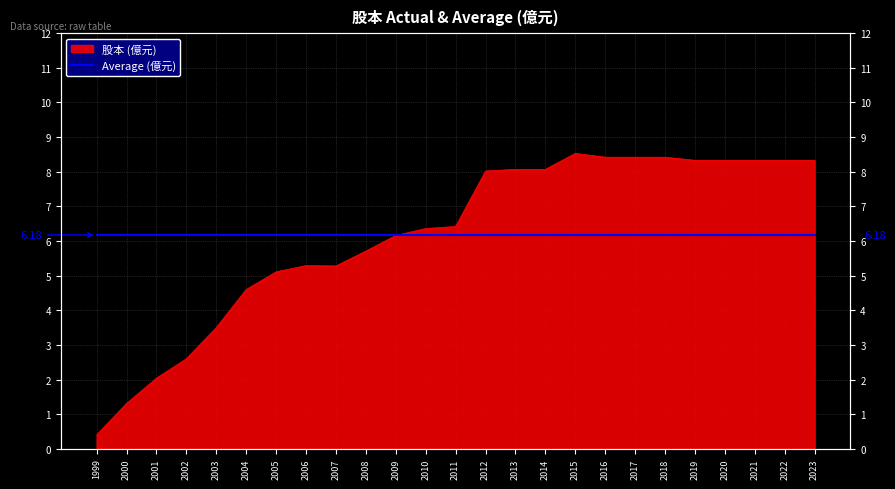

What is the difference between the maximum and second lowest values?

7.2